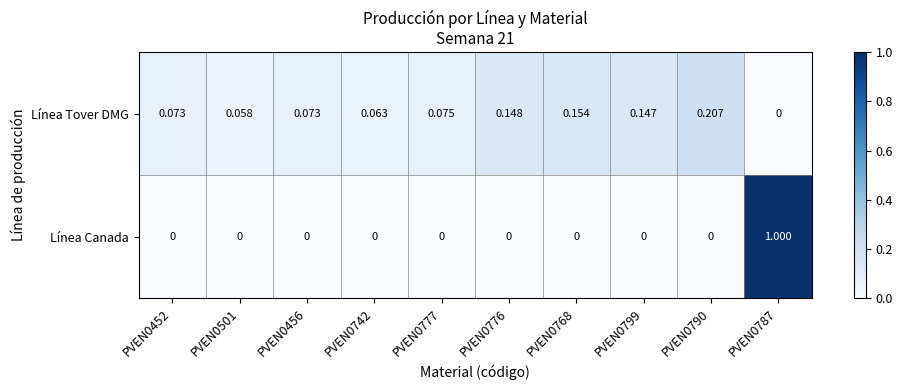

Which series changed the most between PVEN0768 and PVEN0790?

Línea Tover DMG